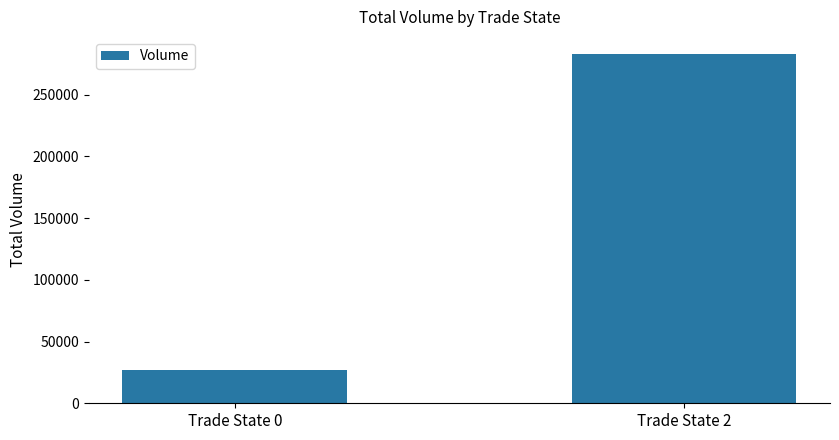

The chart shows a value of 41905.1 at Trade State 0. True or false?

False